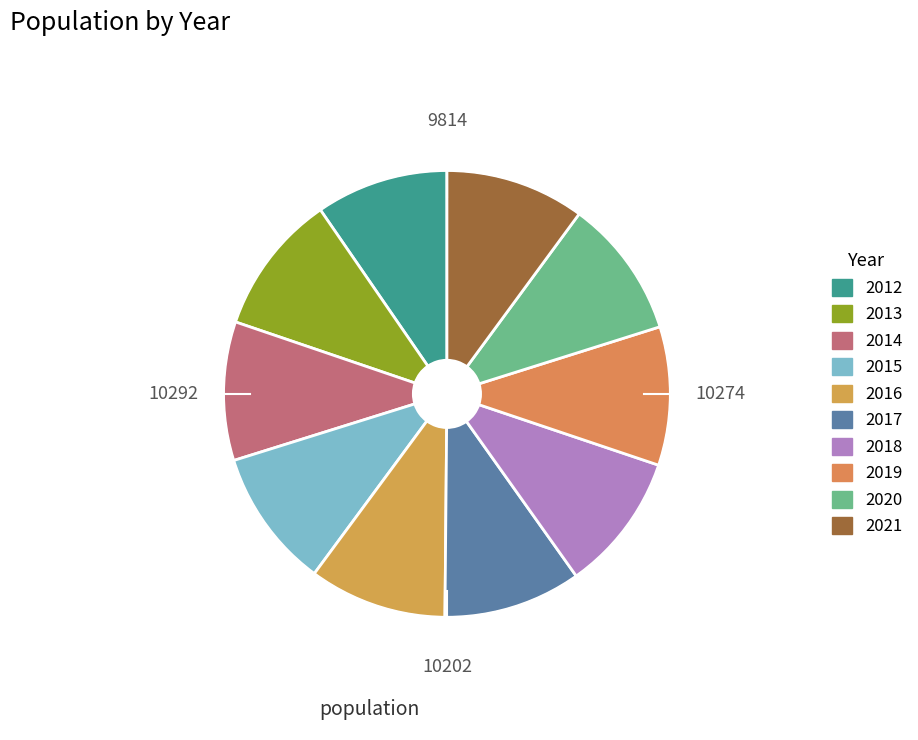

True or false: 2013 accounts for 10% of the total.

True